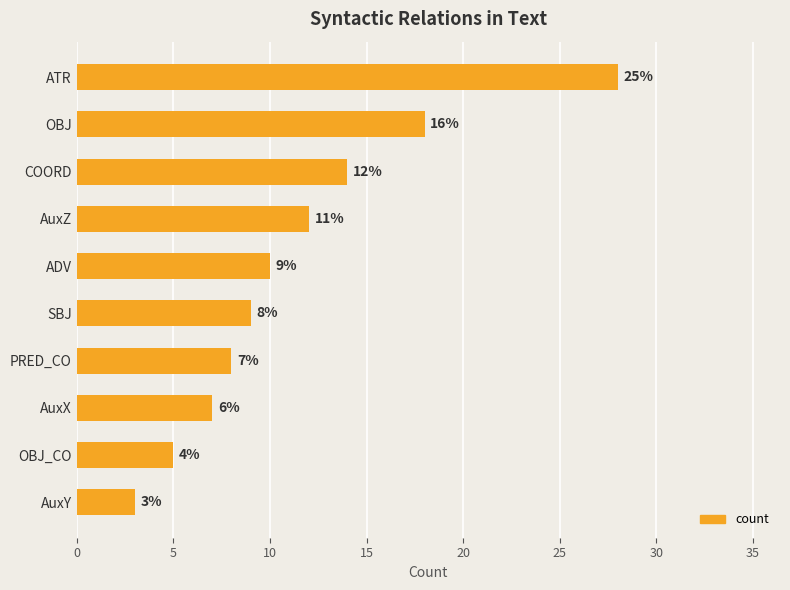

What is the difference between the second highest and second lowest values?

13